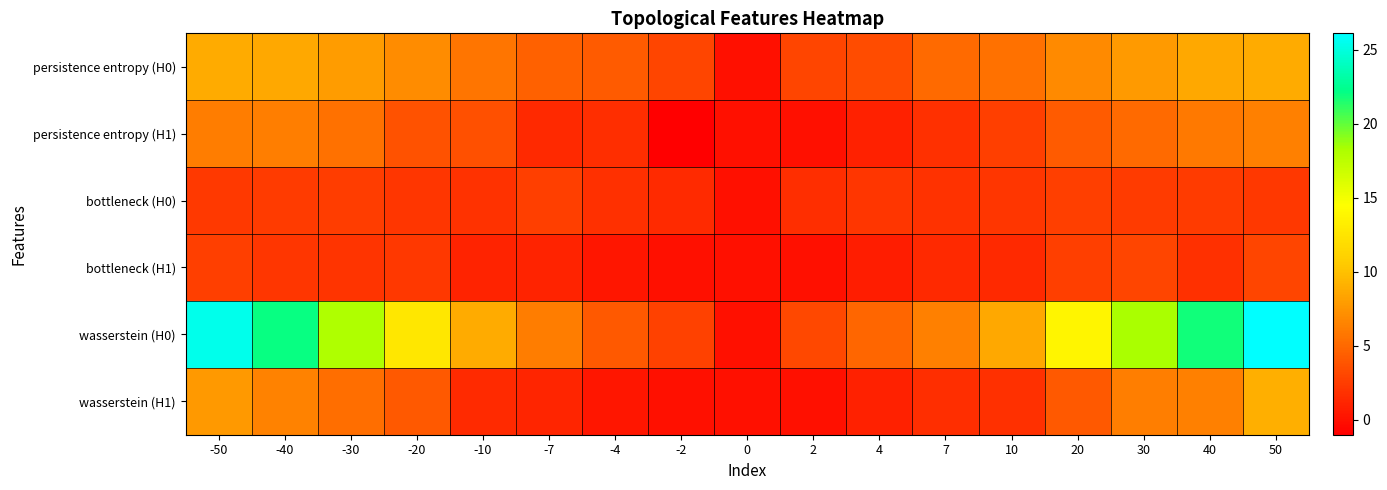

Between -10 and 40, which series saw the biggest shift?

wasserstein (H0)